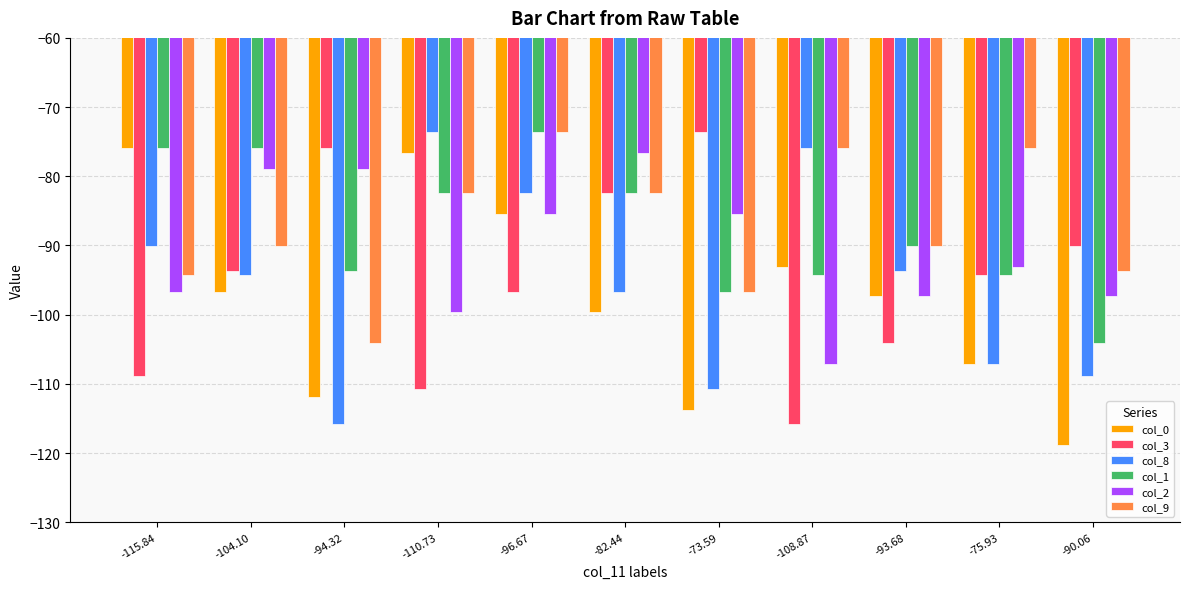

Is the value of col_9 at -110.73 greater than the value of col_2 at -108.87?

Yes